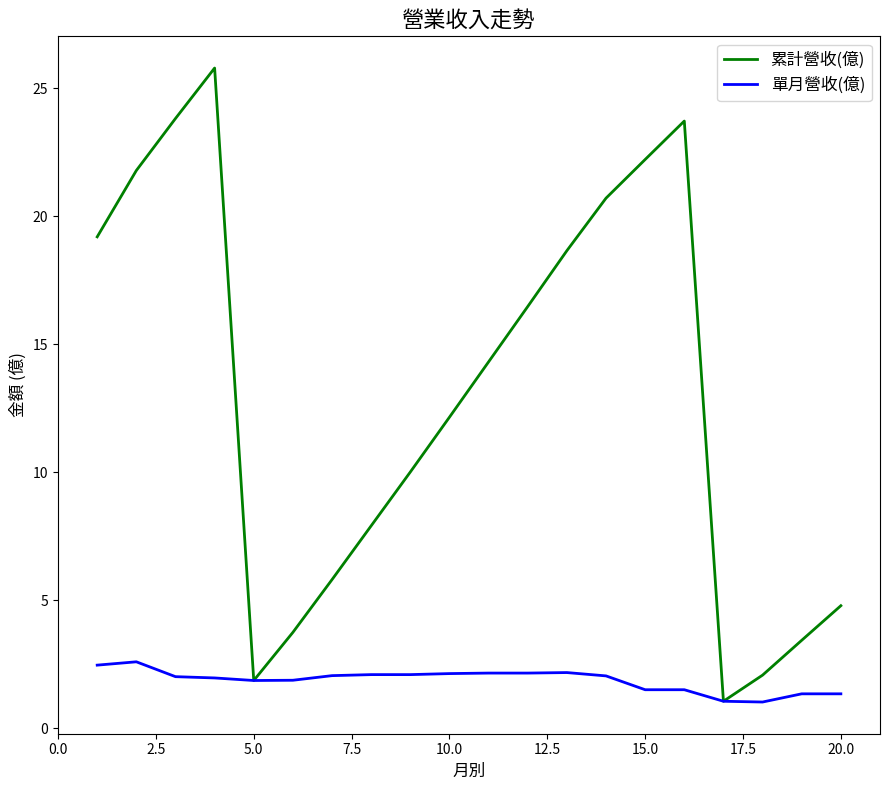

Which series has the largest total across all categories?

累計營收(億)